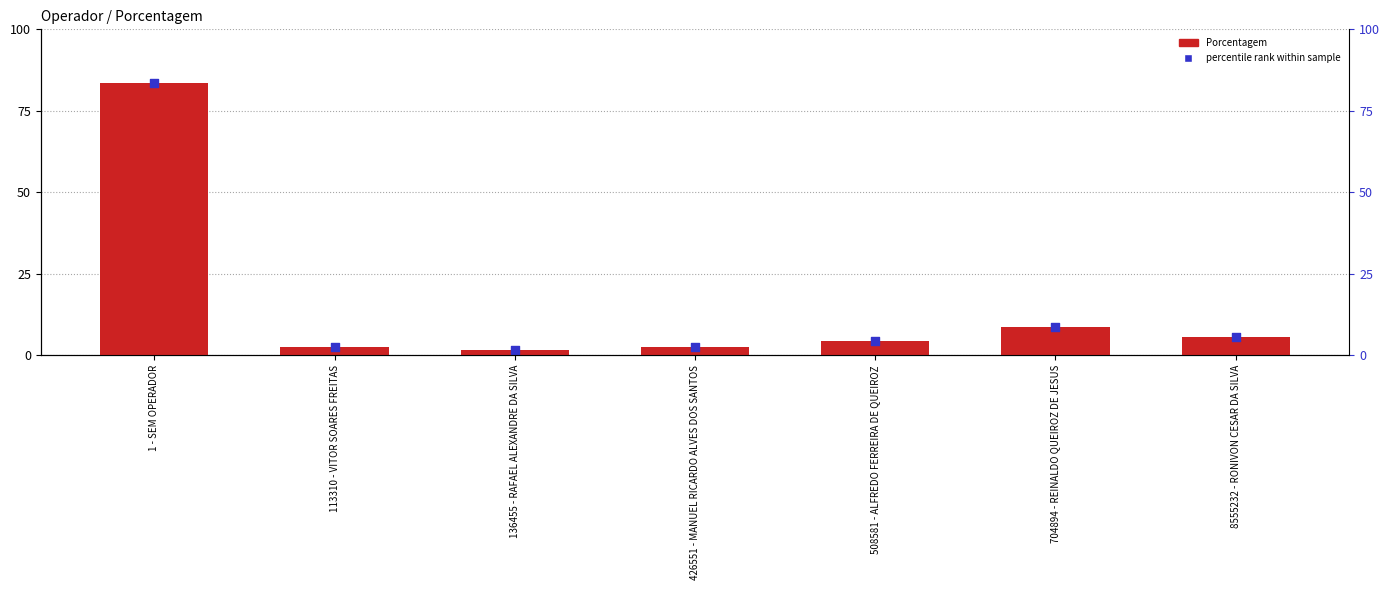

Which series has the largest Y range (max minus min)?

Porcentagem